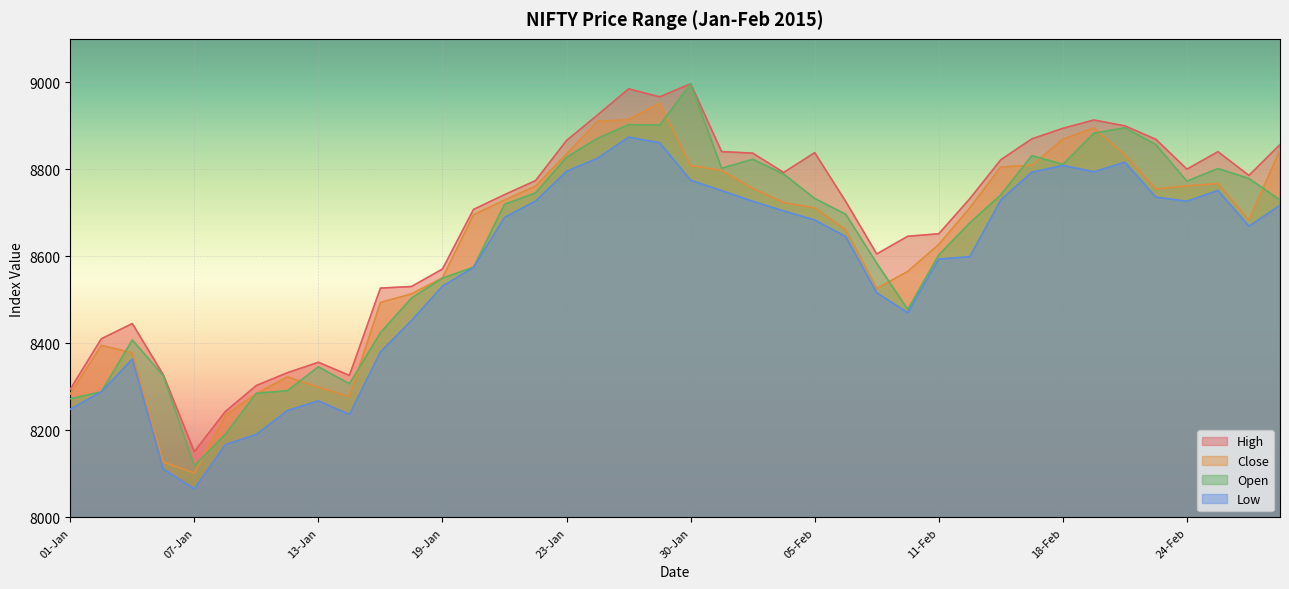

True or false: Open and Low cross at least once.

False